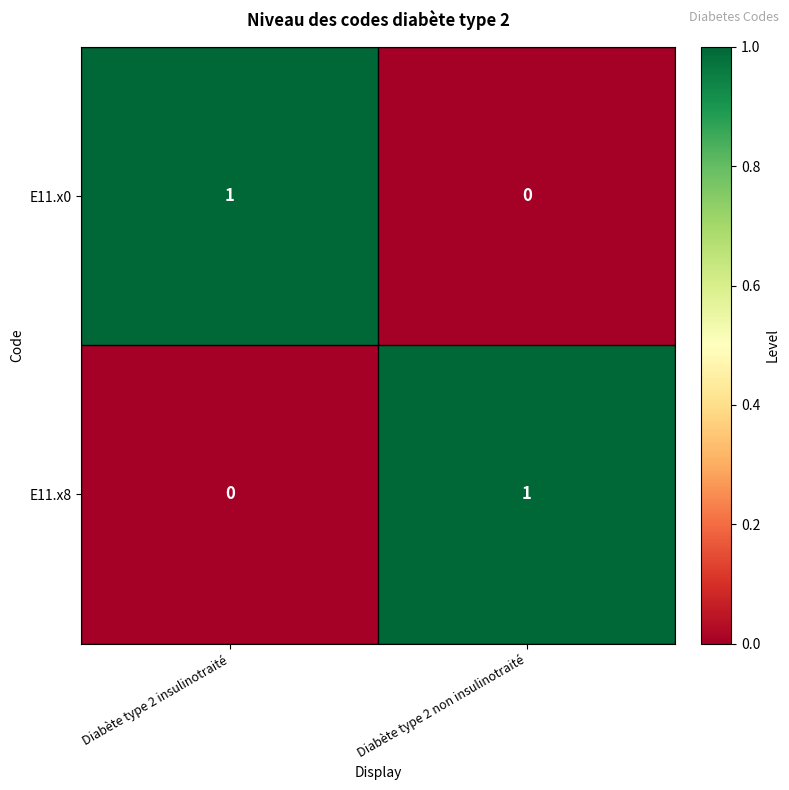

Is it true that E11.x0 equals 0 at Diabète type 2 non insulinotraité?

True